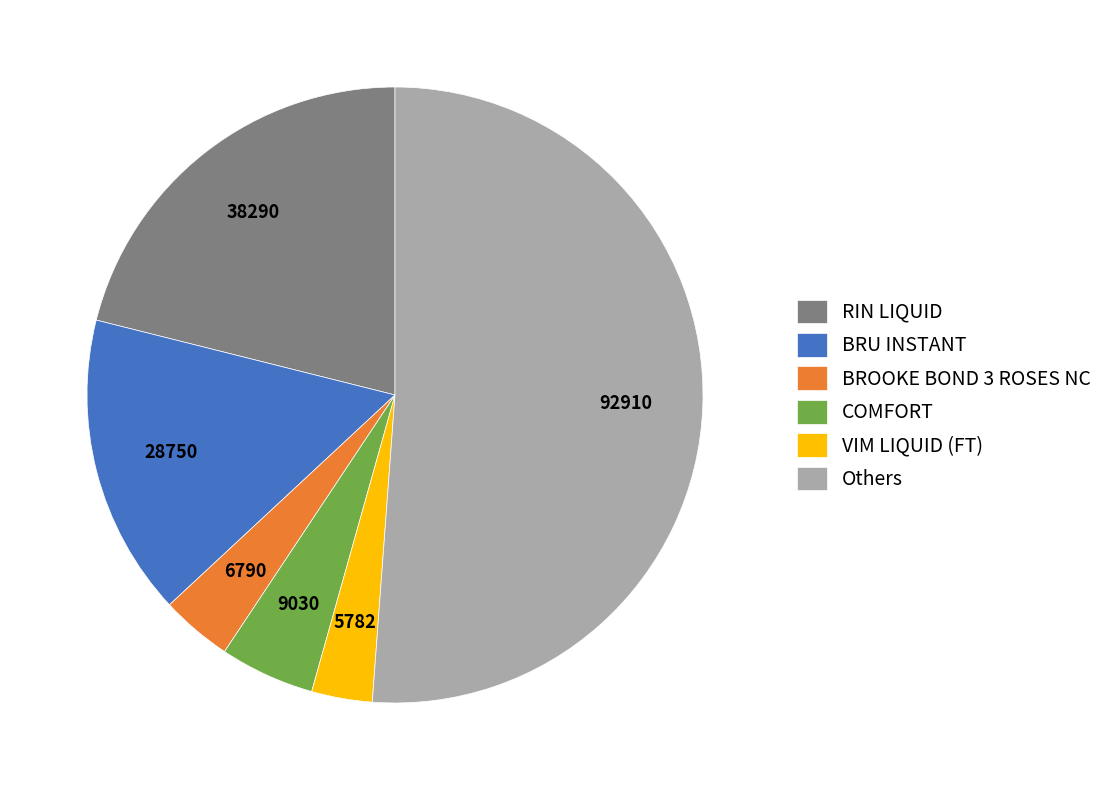

Is the sum of BRU INSTANT and Others greater than half?

Yes